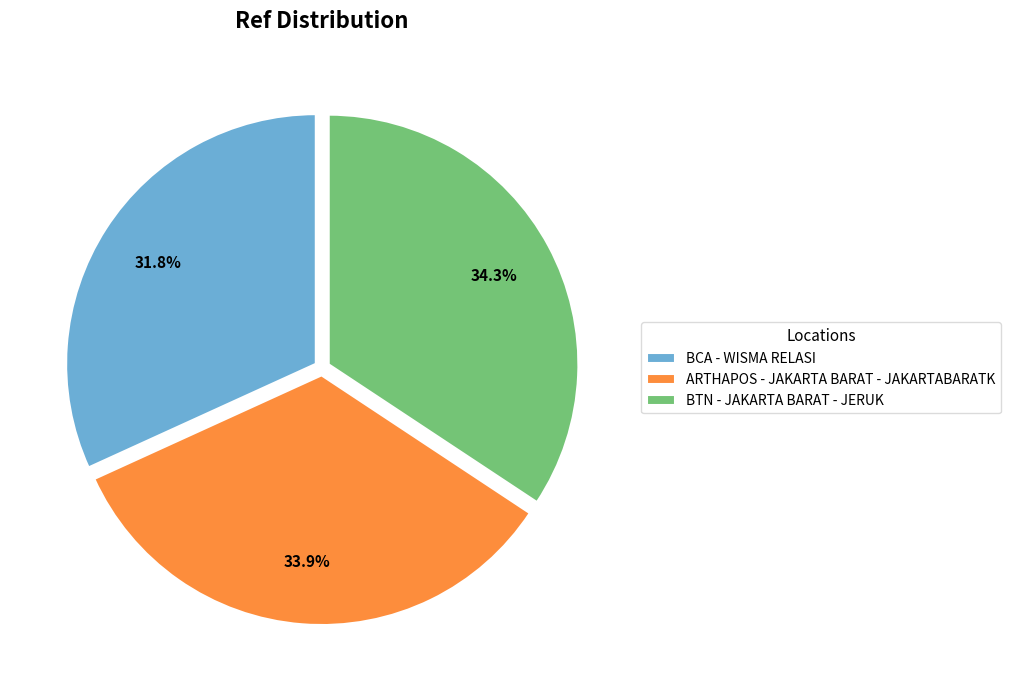

To the nearest percent, what percentage of the pie is ARTHAPOS - JAKARTA BARAT - JAKARTABARATK?

34%